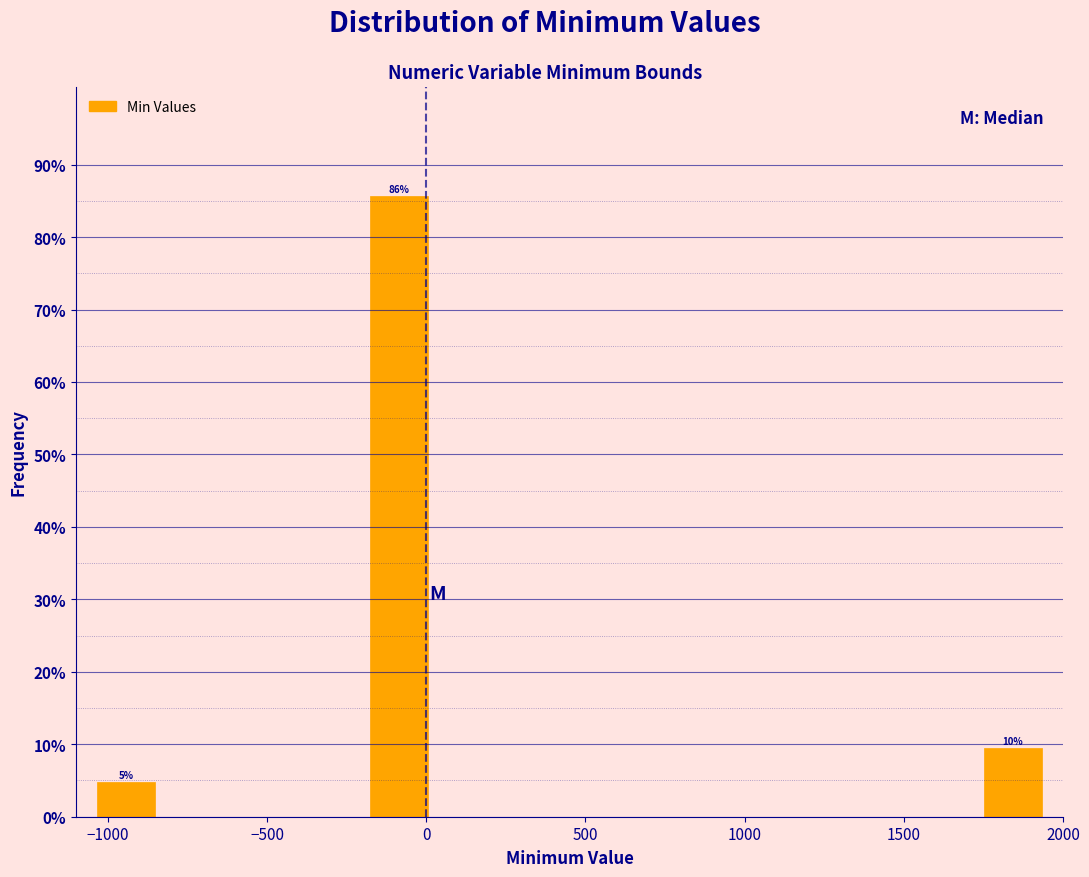

Over which range of the x-axis is the bar tallest?

-200 to 0